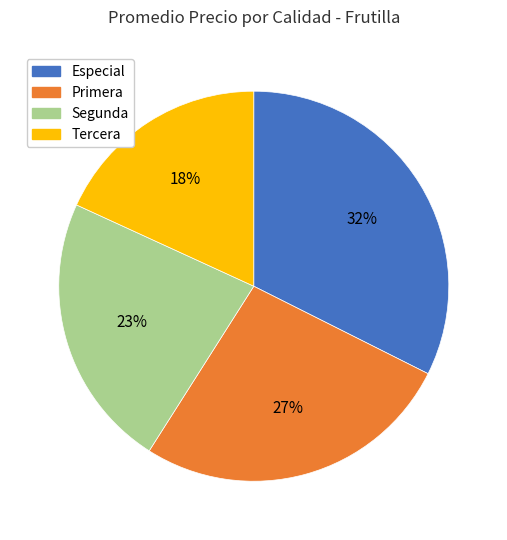

To the nearest percent, what percentage of the pie is Segunda?

23%